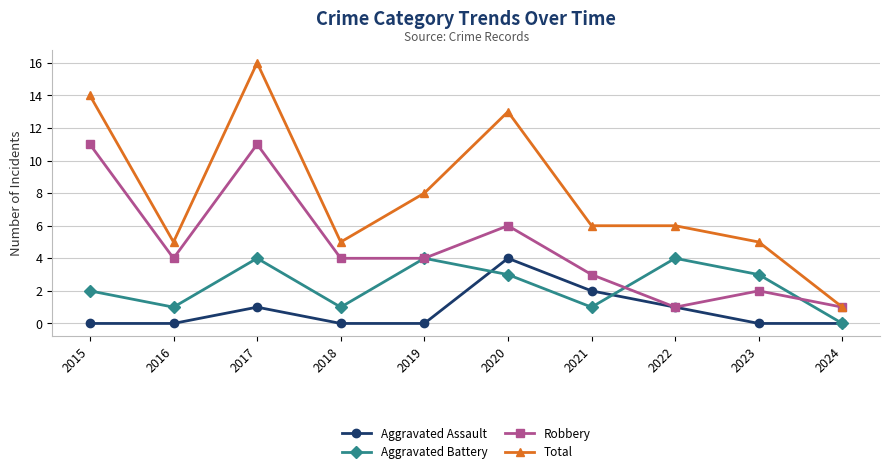

Which series has the largest total across all categories?

Total